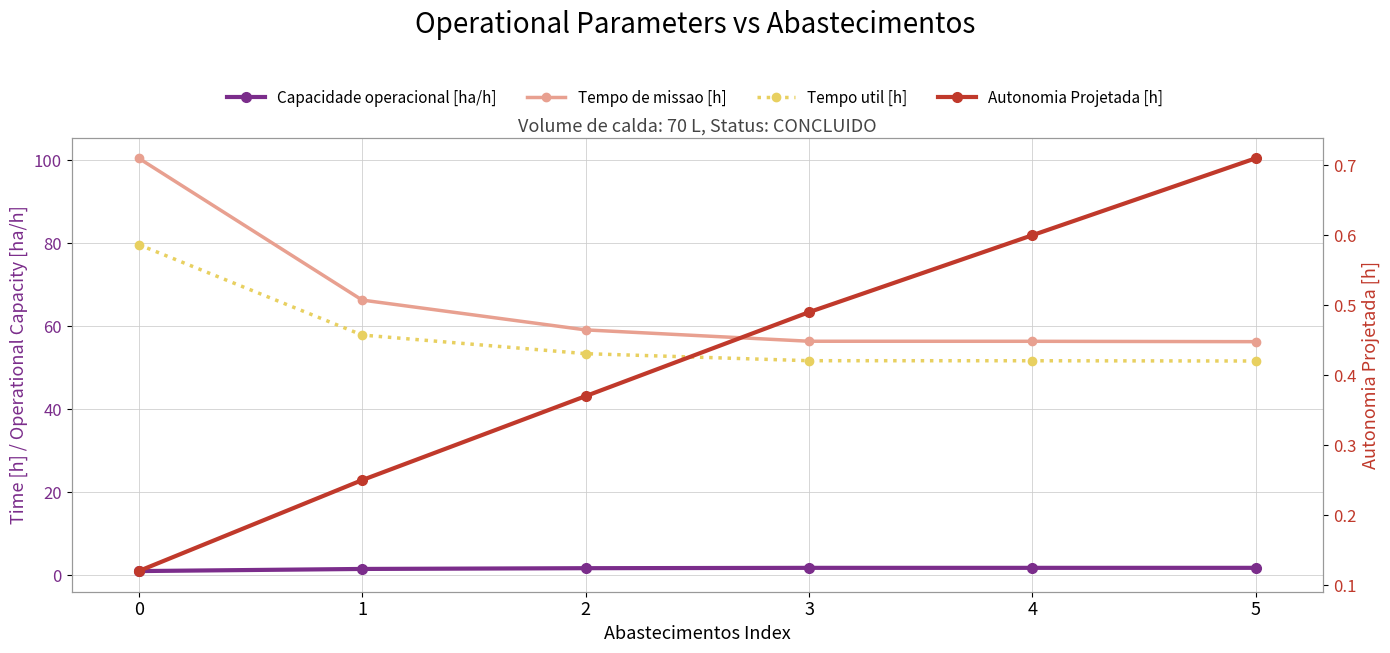

Between 0 and 1, which series saw the biggest shift?

Tempo de missao [h]